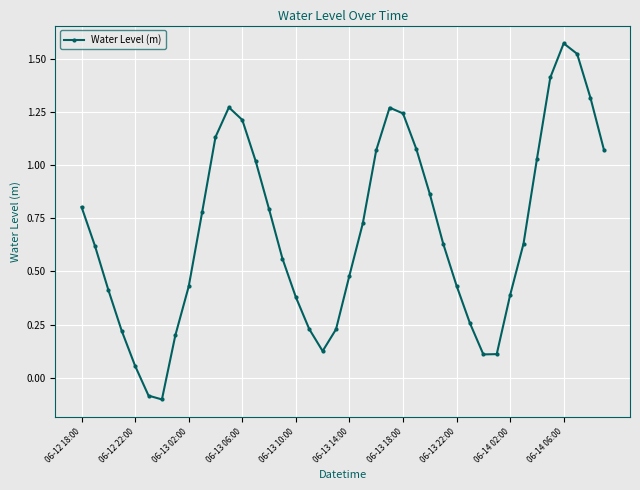

What is the difference between the maximum and minimum values?

1.7